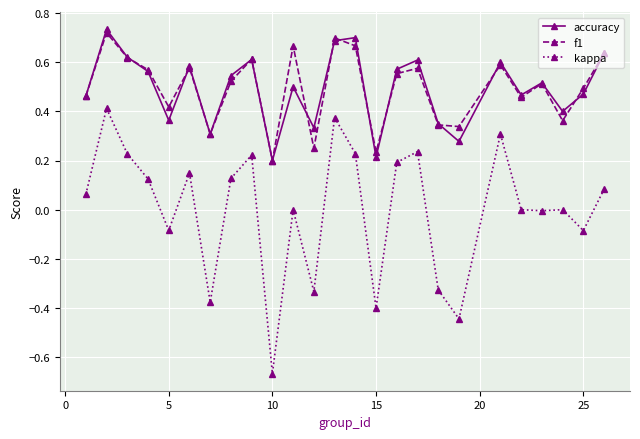

How many series are shown in this chart?

3